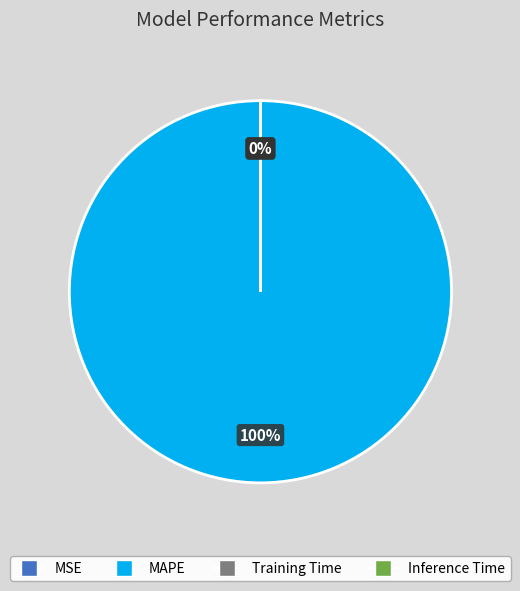

Which has a higher value, Inference Time or MAPE?

MAPE